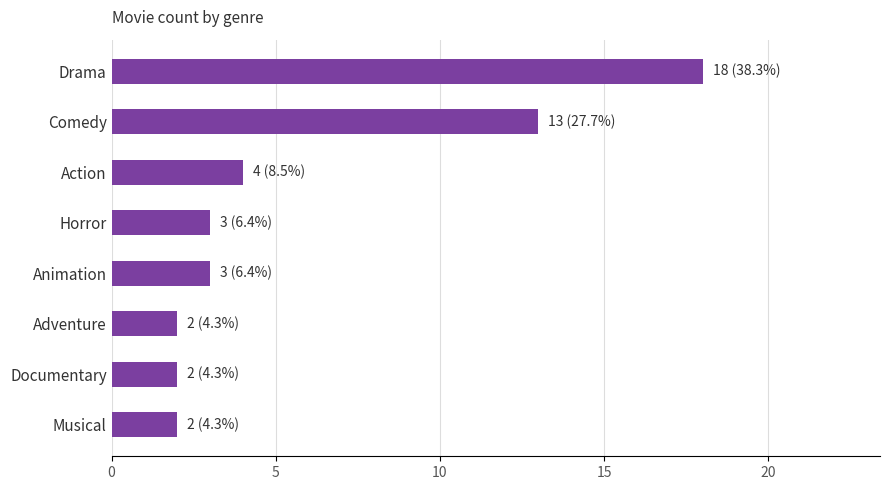

What is the ratio of the value at Adventure to the value at Action?

0.5